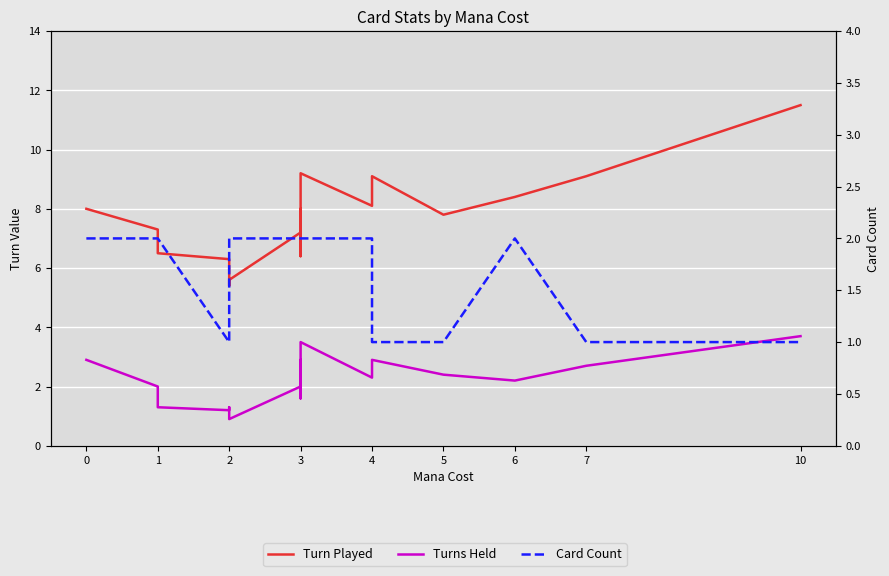

List the series in order of their peak value, lowest first.

Card Count, Turns Held, Turn Played